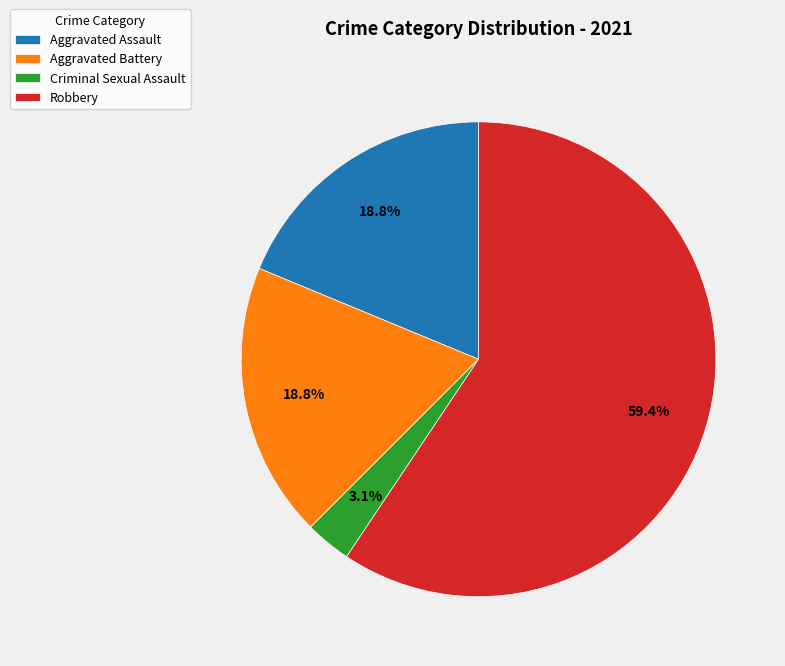

Which category has the smallest portion of the pie?

Criminal Sexual Assault